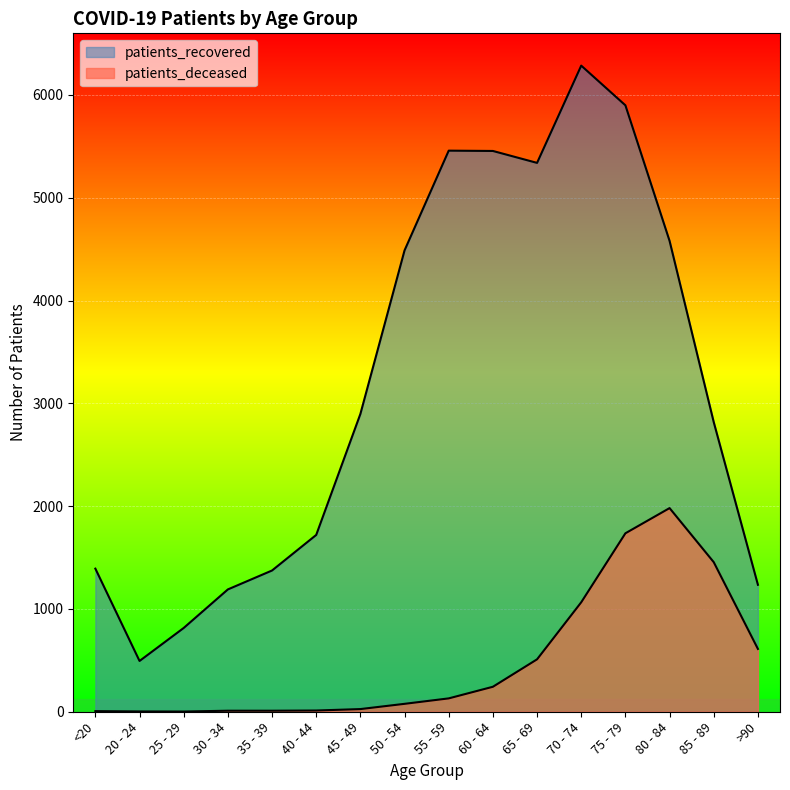

Rank the series at 60 - 64 from highest to lowest value.

patients_recovered, patients_deceased